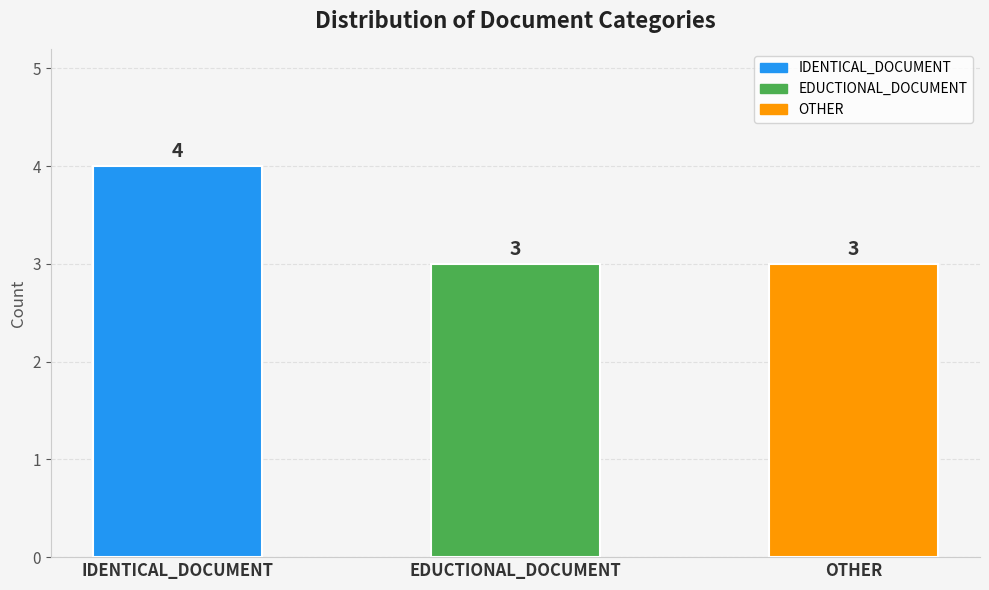

Between OTHER and IDENTICAL_DOCUMENT, which is larger?

IDENTICAL_DOCUMENT